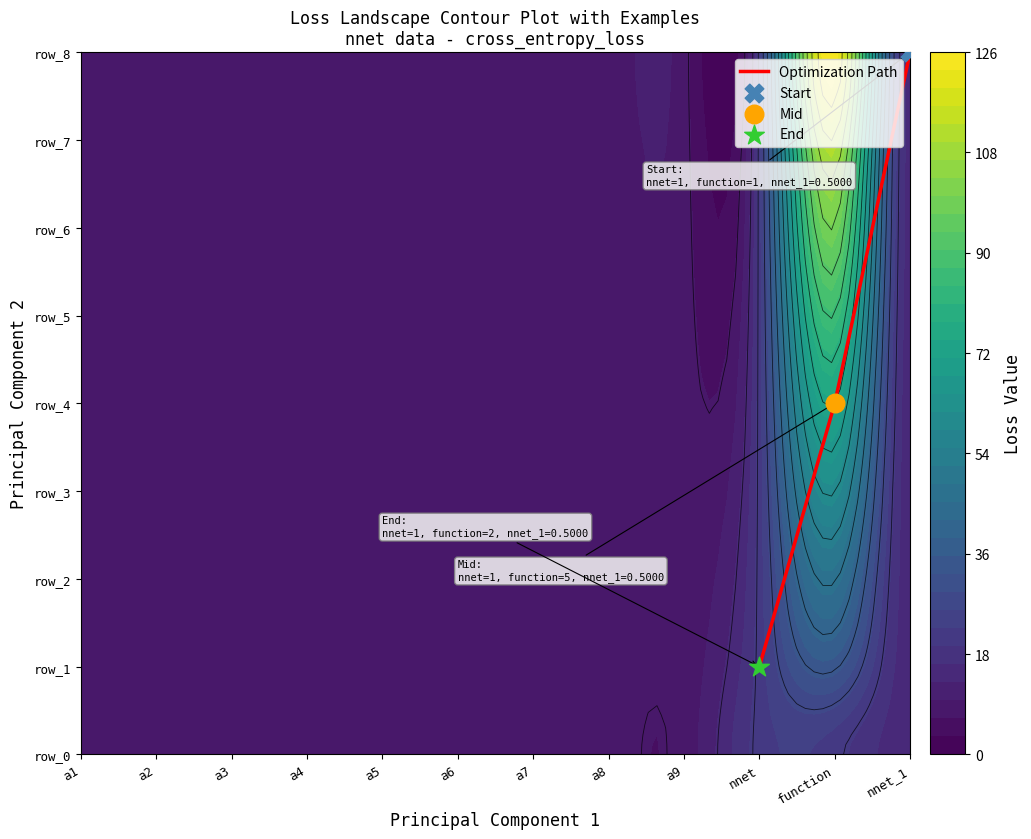

What is the difference between the values at function and nnet_1?

4